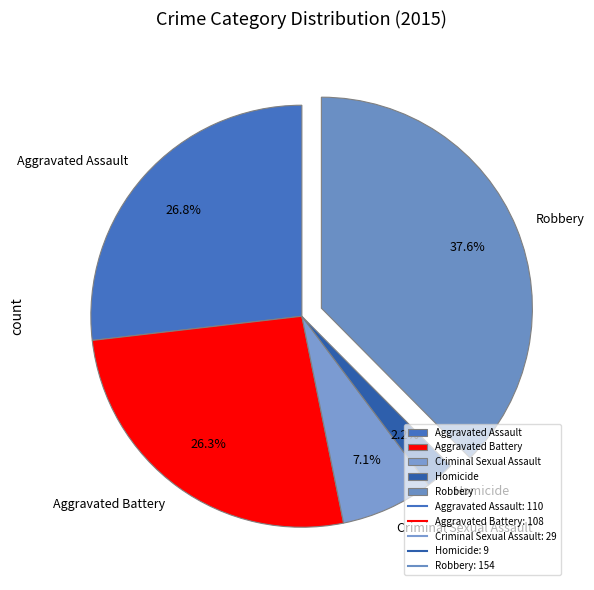

Is there any slice that represents more than half of the pie?

No